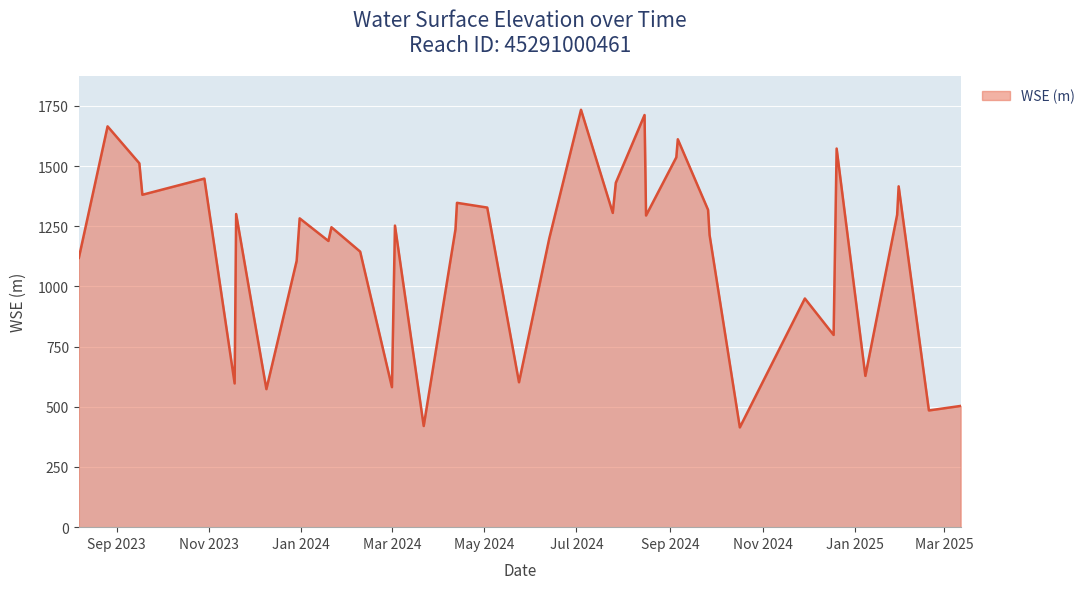

What is the minimum value shown in the chart?

414.4